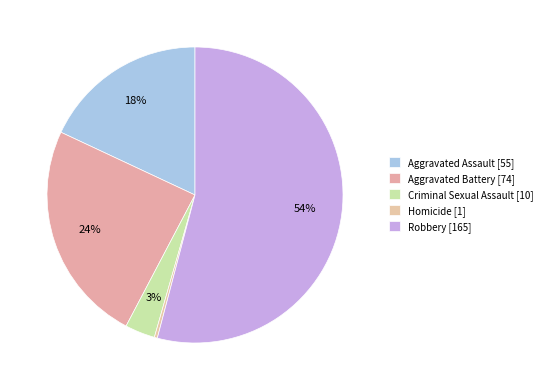

The Aggravated Battery slice represents 24% of the pie. True or false?

True